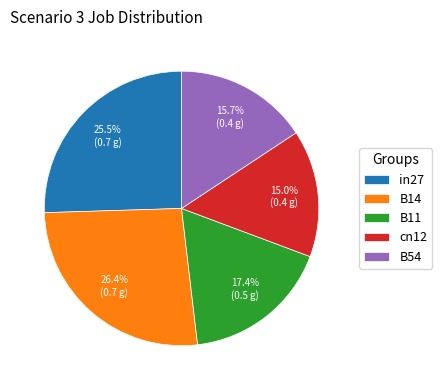

Is there any slice that represents more than half of the pie?

No